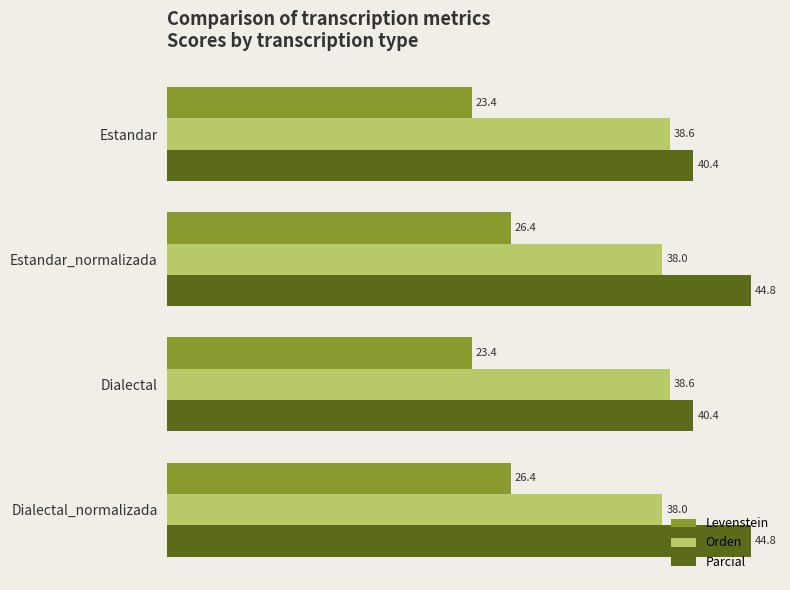

What is the sum of all Orden values?

153.1